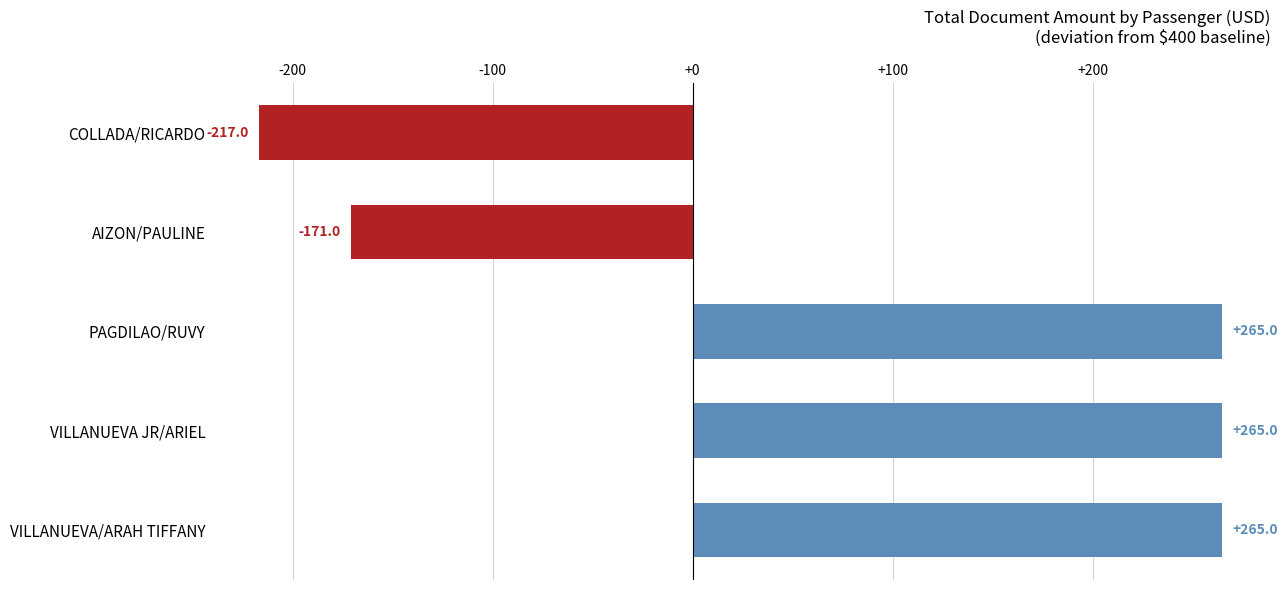

What is the average value?

81.4